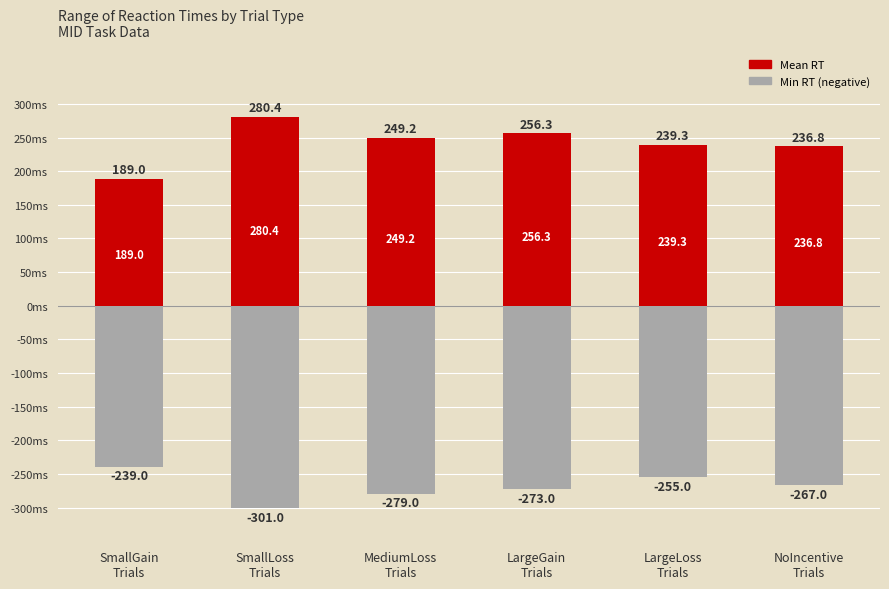

How many values in the Min RT (negative) series are below -267?

3